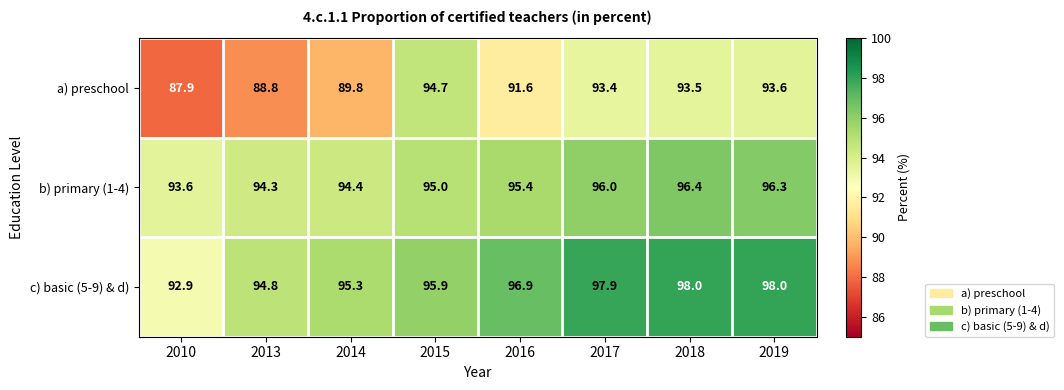

Reading left to right, list all the values displayed in this chart.

a) preschool: 2010=87.9	2013=88.8	2014=89.8	2015=94.7	2016=91.6	2017=93.4	2018=93.5	2019=93.6
b) primary (1-4): 2010=93.6	2013=94.3	2014=94.4	2015=95.0	2016=95.4	2017=96.0	2018=96.4	2019=96.3
c) basic (5-9) & d): 2010=92.9	2013=94.8	2014=95.3	2015=95.9	2016=96.9	2017=97.9	2018=98.0	2019=98.0